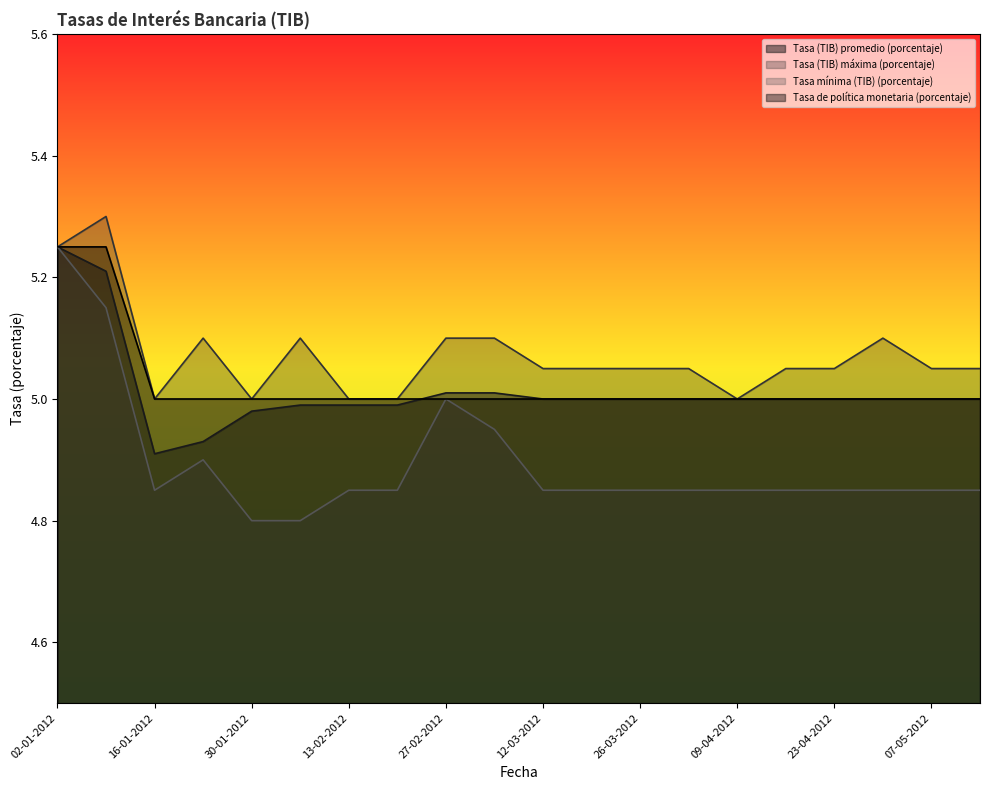

How many lines are shown in the chart?

4